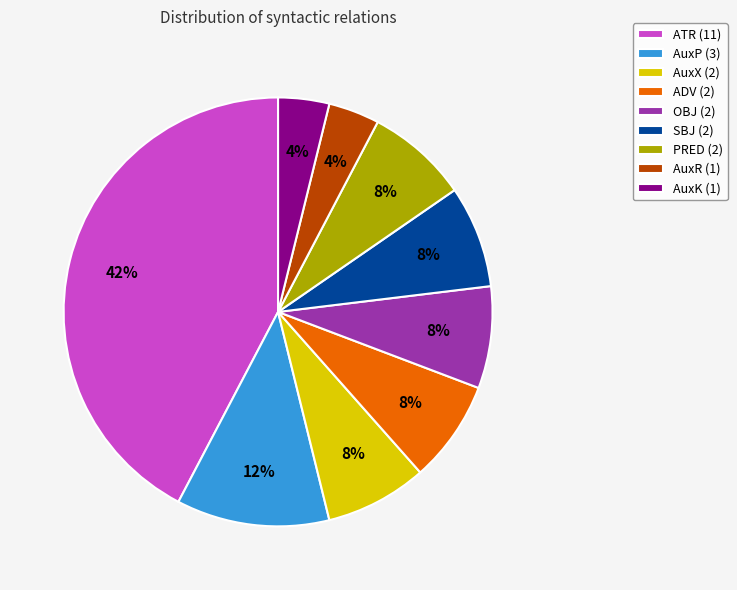

To the nearest percent, what is the average slice percentage?

11%